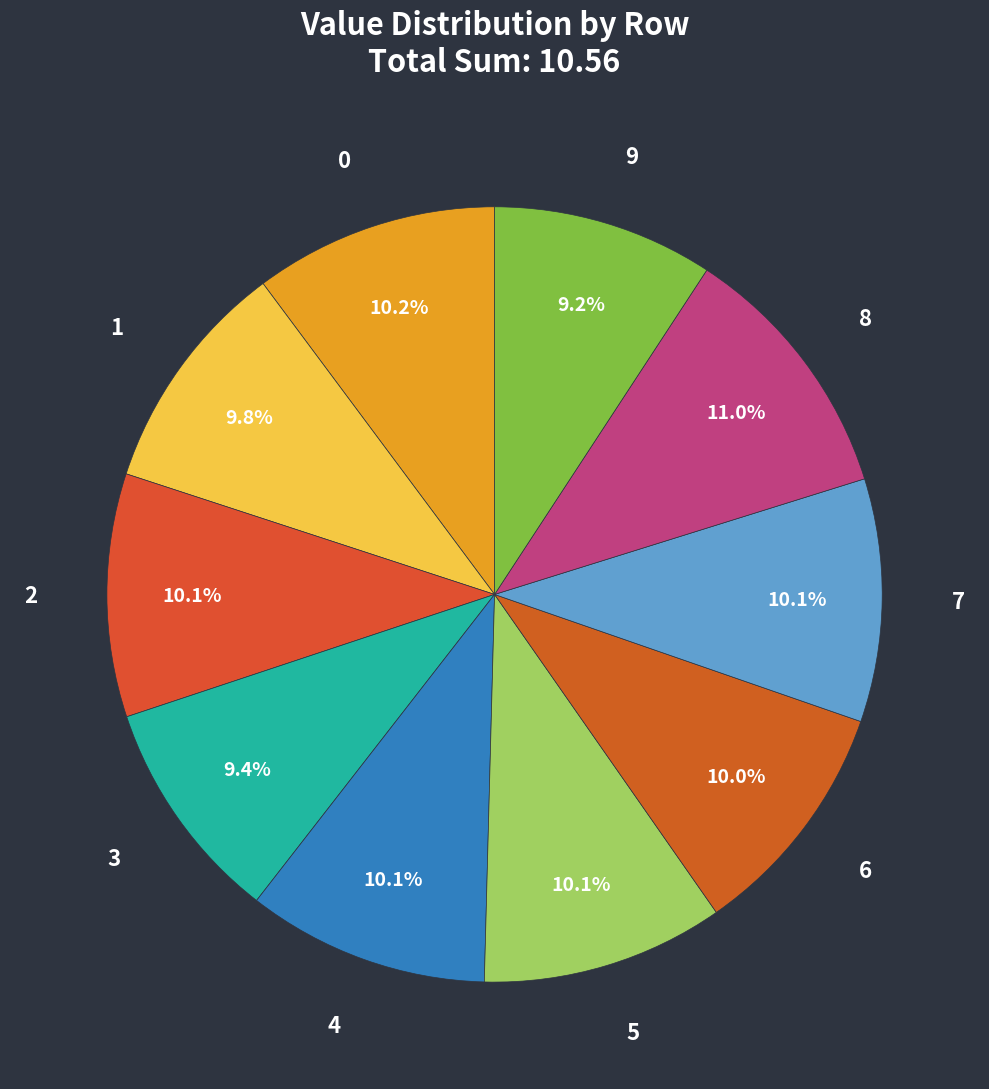

What percentage is NOT represented by 6?

90.0%